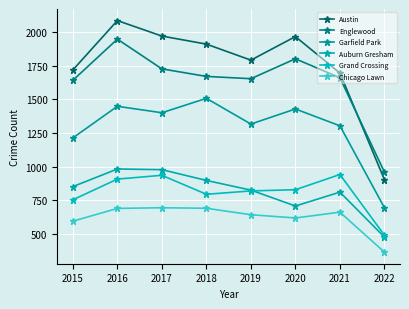

What is the value of the Auburn Gresham point at the 4th from the left?

898